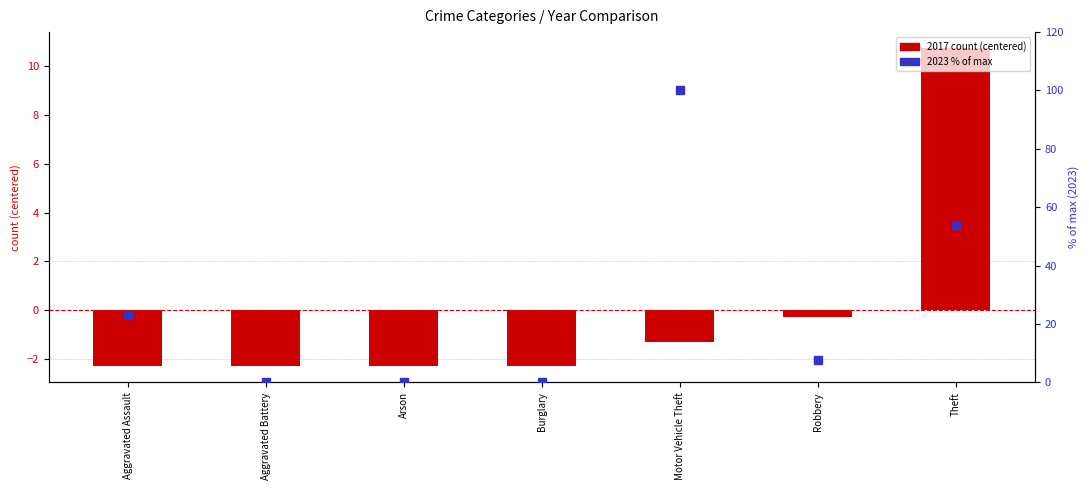

Which series has the largest total across all categories?

2023 (% of max)